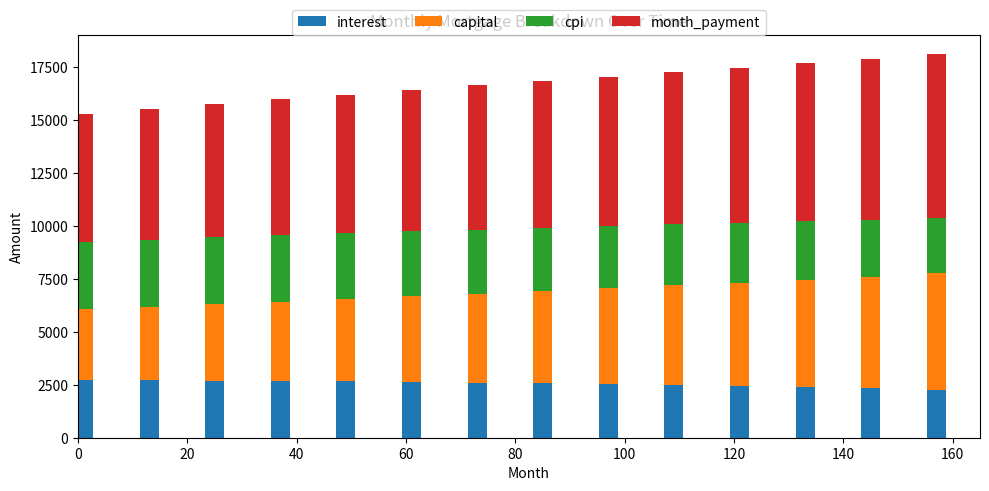

What is the sum of all interest values?

35715.5